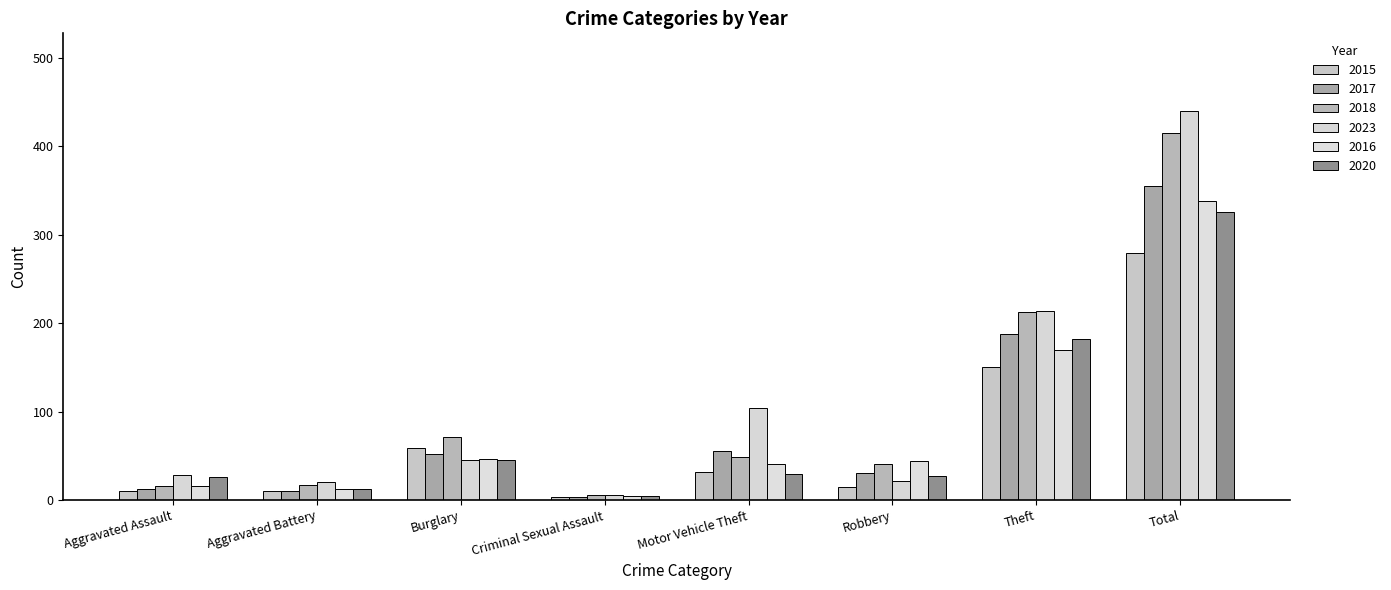

Are the bars horizontal?

No